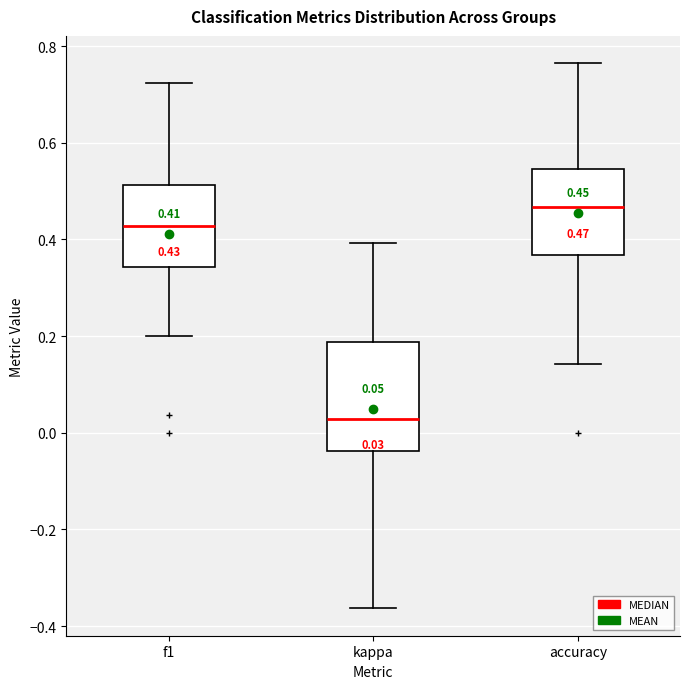

Which box is the tallest, from its lower edge to its upper edge?

kappa